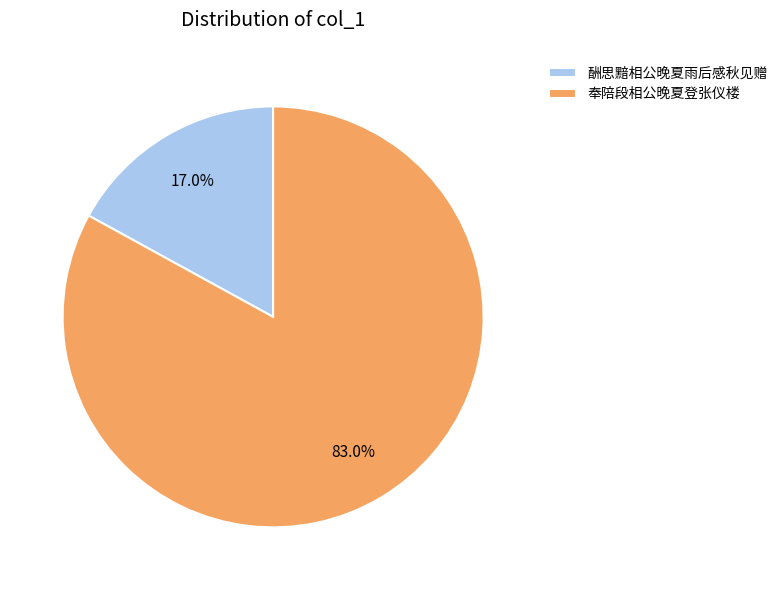

The 奉陪段相公晚夏登张仪楼 slice represents 11% of the pie. True or false?

False